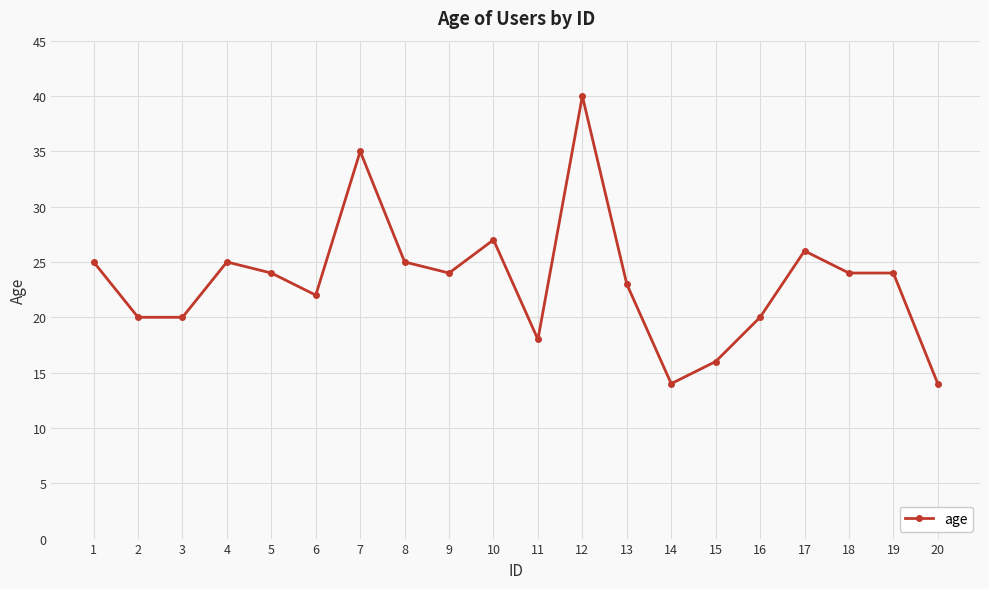

The chart shows a value of 19 at 14. True or false?

False